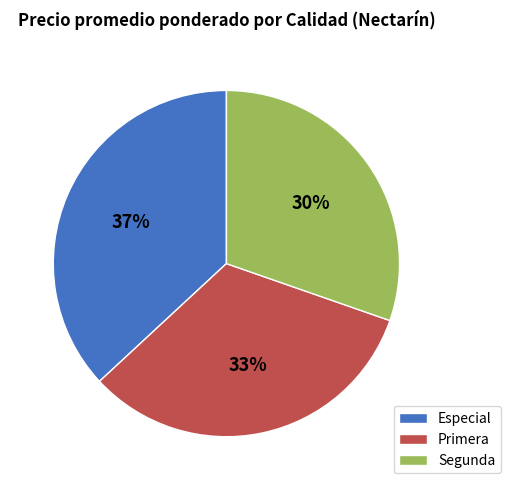

Which slice is the smallest?

Segunda